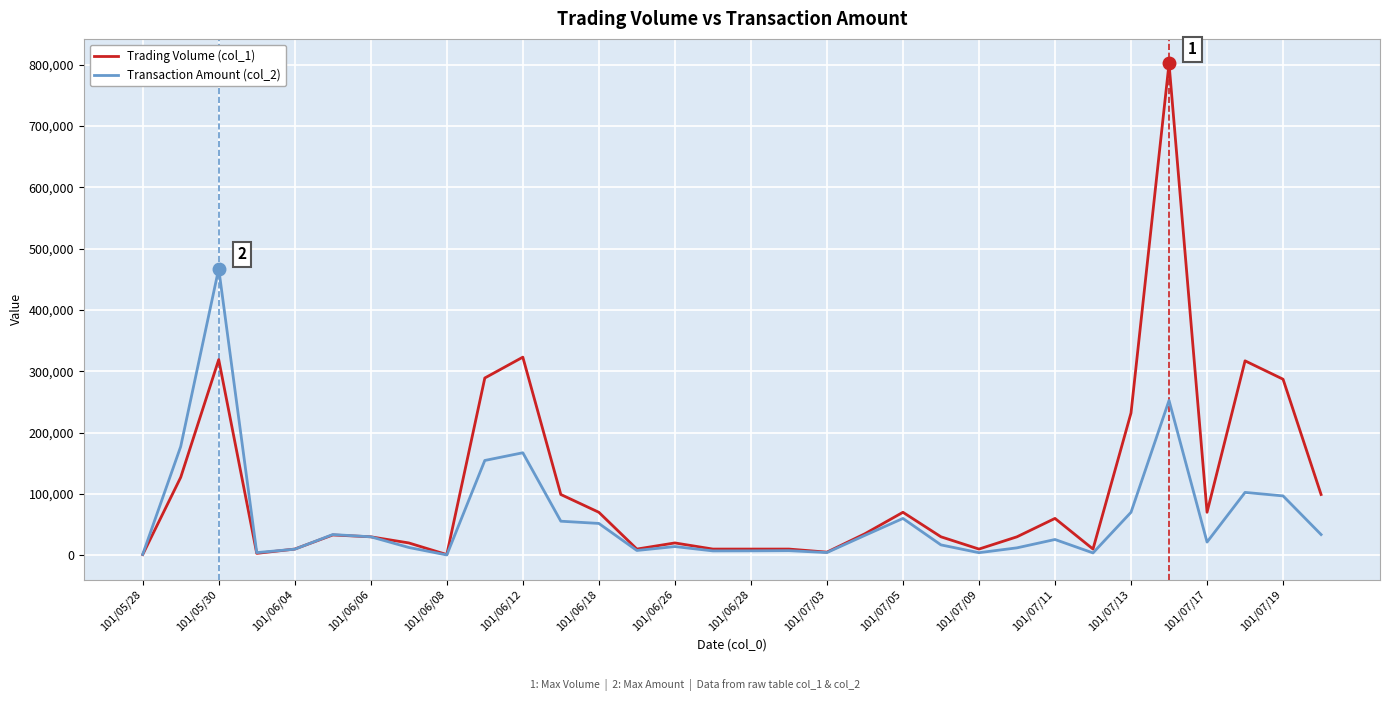

What is the maximum value shown in the chart?

802000